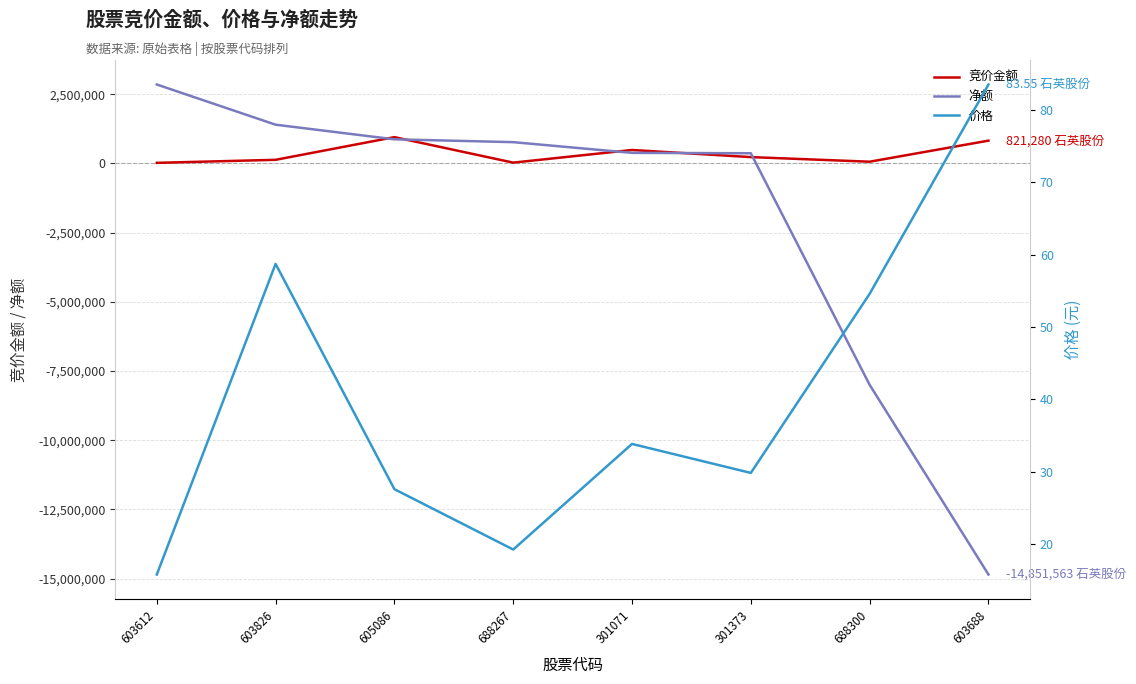

How many distinct data groups are displayed?

3